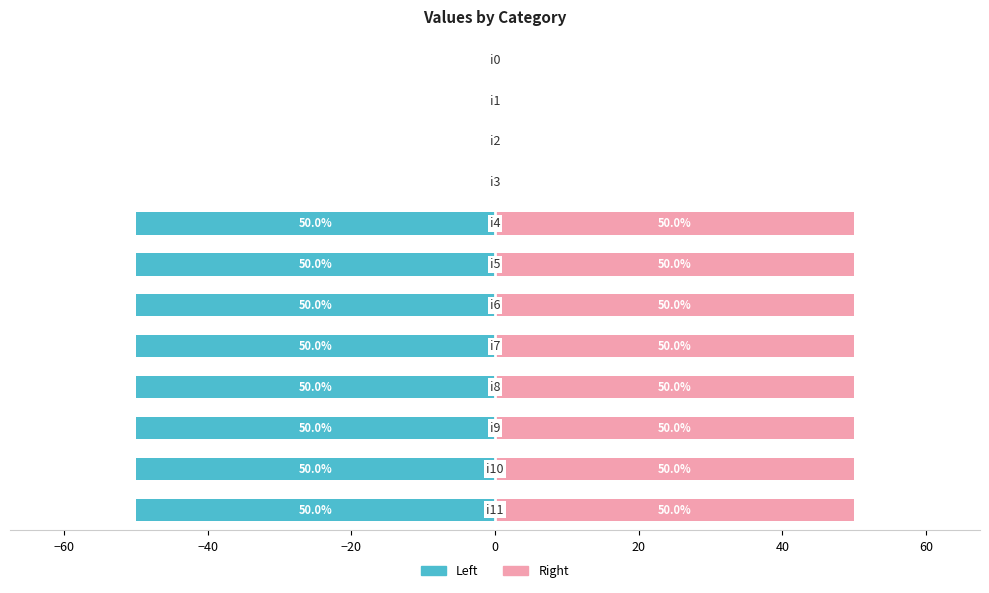

What is the lowest value of the Left series?

-50